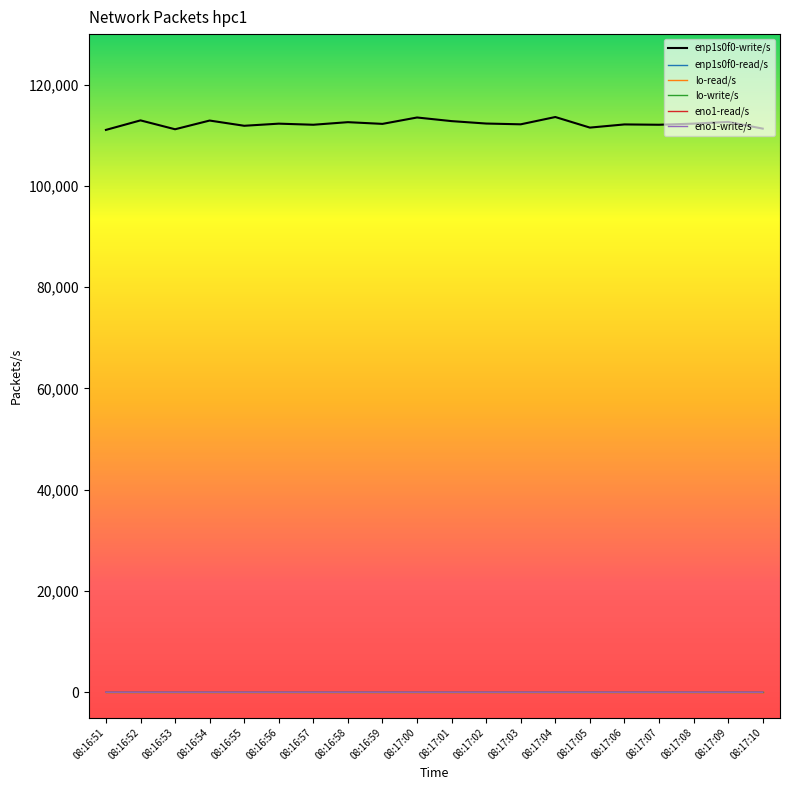

Is it true that lo-write/s equals 0.0 at 08:17:07?

True